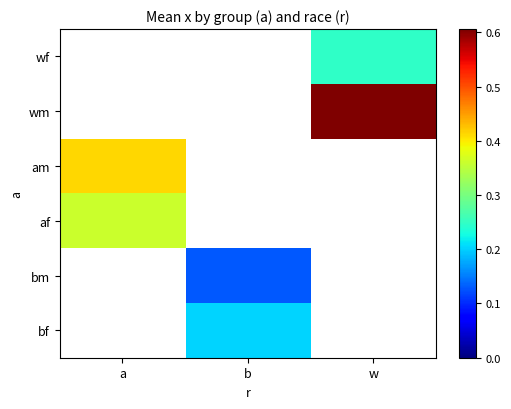

What is the smallest value displayed?

0.1